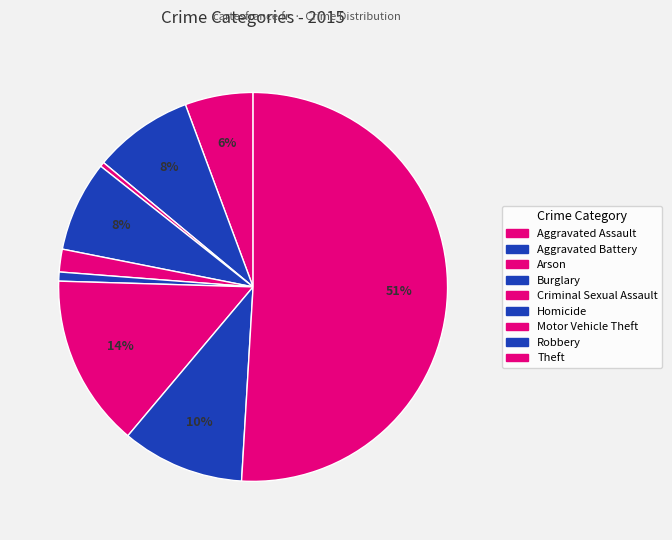

Rank the categories by value from lowest to highest.

Arson, Homicide, Criminal Sexual Assault, Aggravated Assault, Burglary, Aggravated Battery, Robbery, Motor Vehicle Theft, Theft